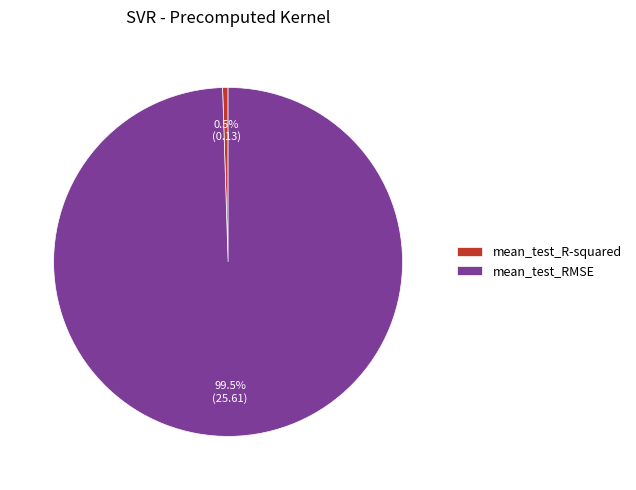

To the nearest percent, what is the combined percentage of mean_test_R-squared and mean_test_RMSE?

100%